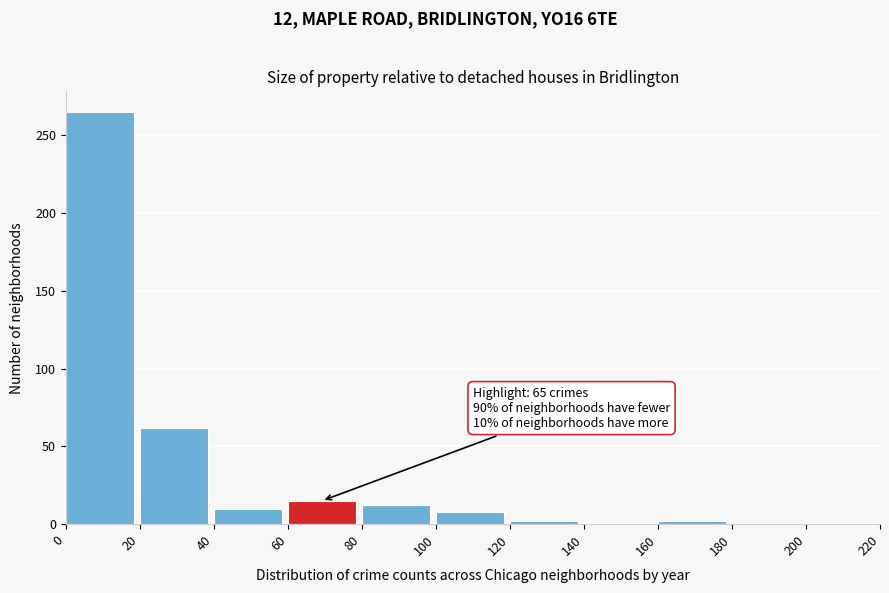

Which range on the x-axis has the tallest bar?

0 to 20